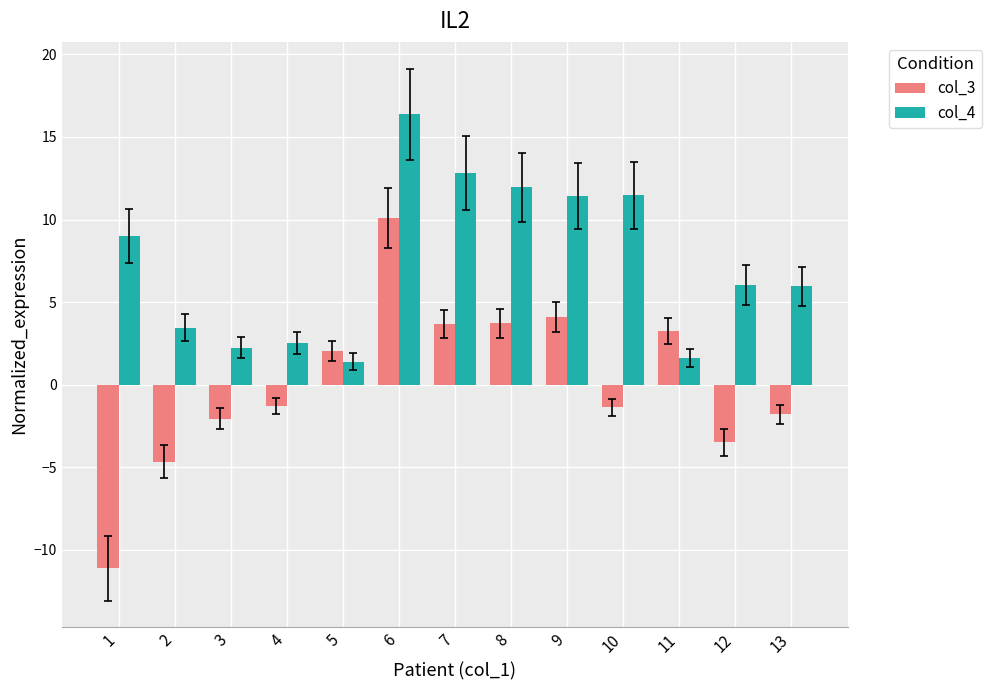

List the series in order of their overall mean, lowest first.

col_3, col_4